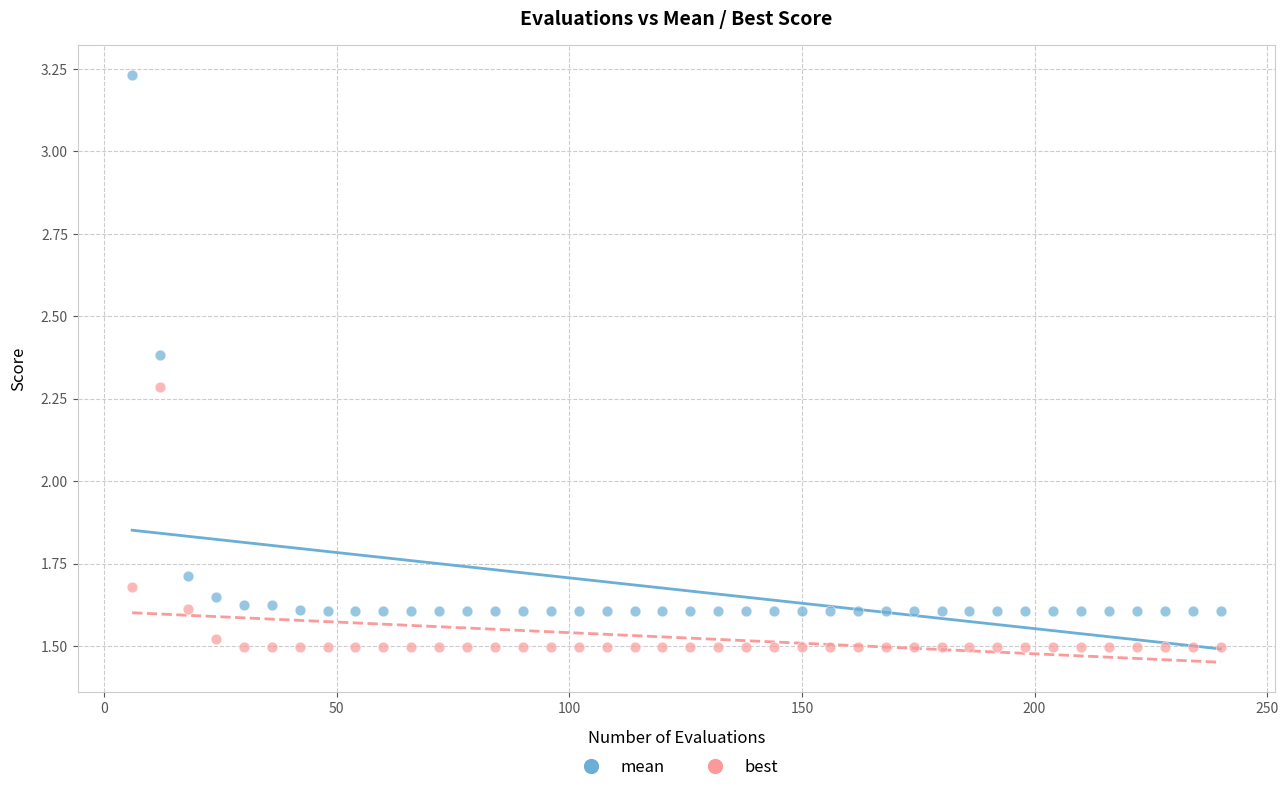

What are all the series names shown in the legend?

mean, best